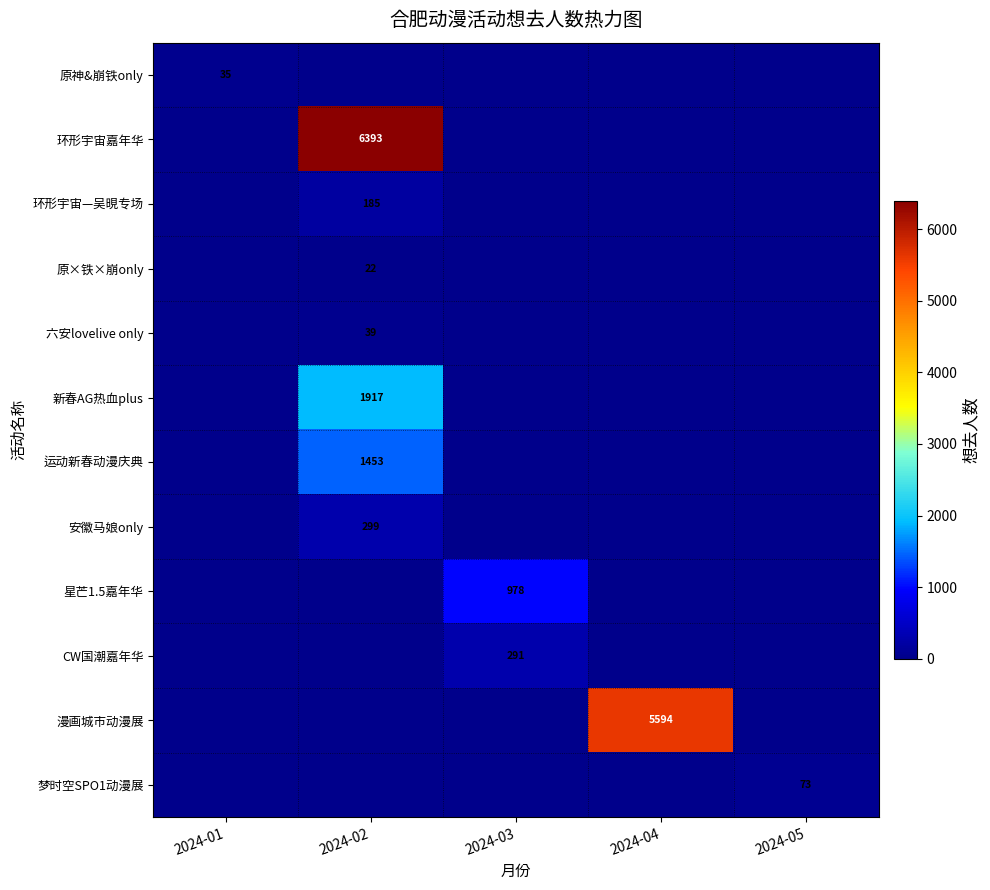

Is it true that 漫画城市动漫展 equals 5594 at 2024-04?

True